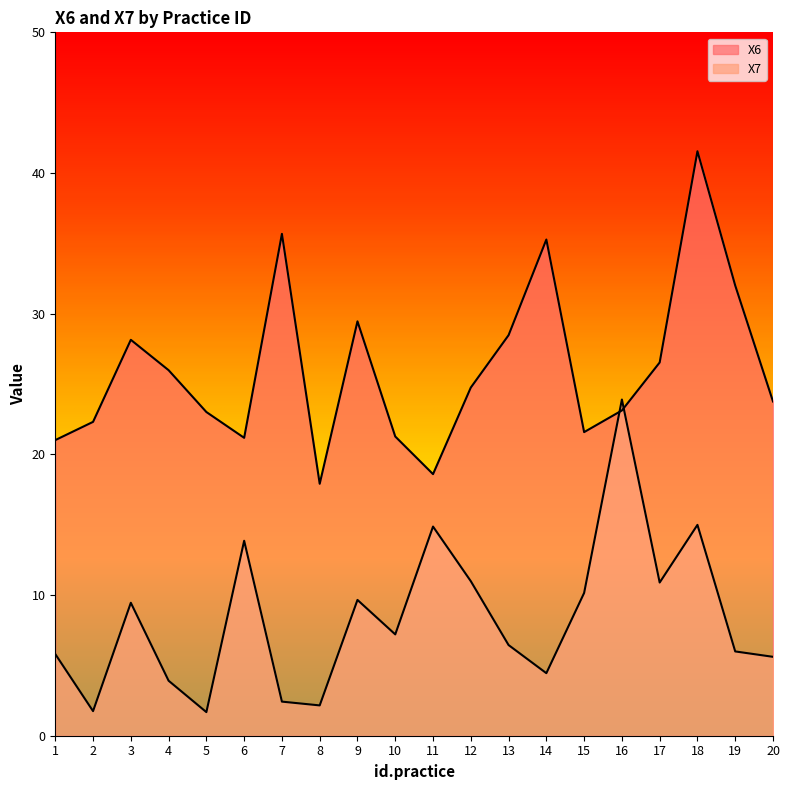

List the series in order of their overall mean, highest first.

X6, X7